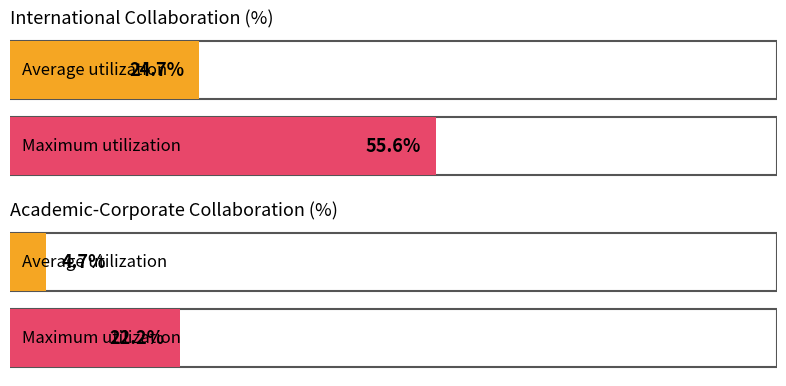

List the series in order of their peak value, highest first.

International Collaboration (%), Academic-Corporate Collaboration (%)